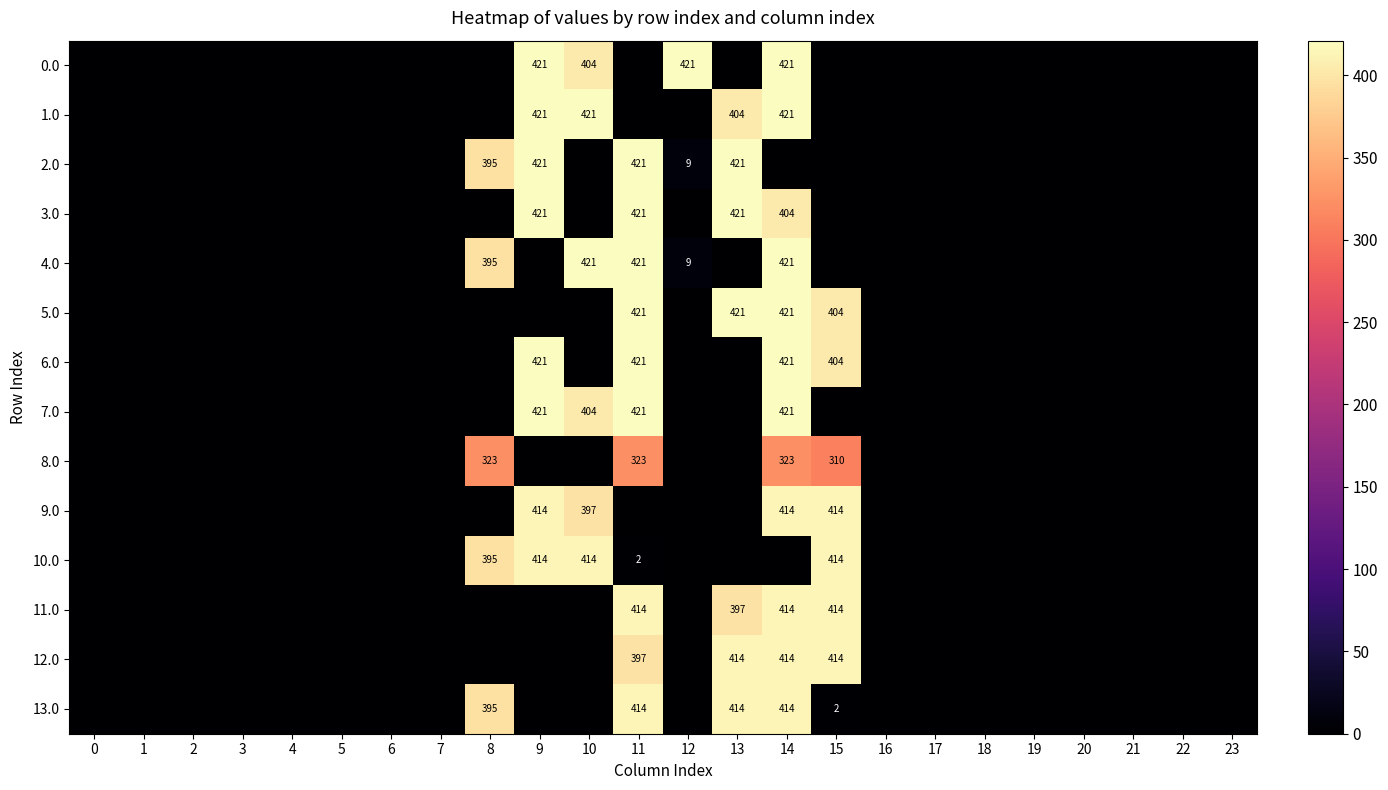

Is it true that 10.0 equals 271 at 9?

False